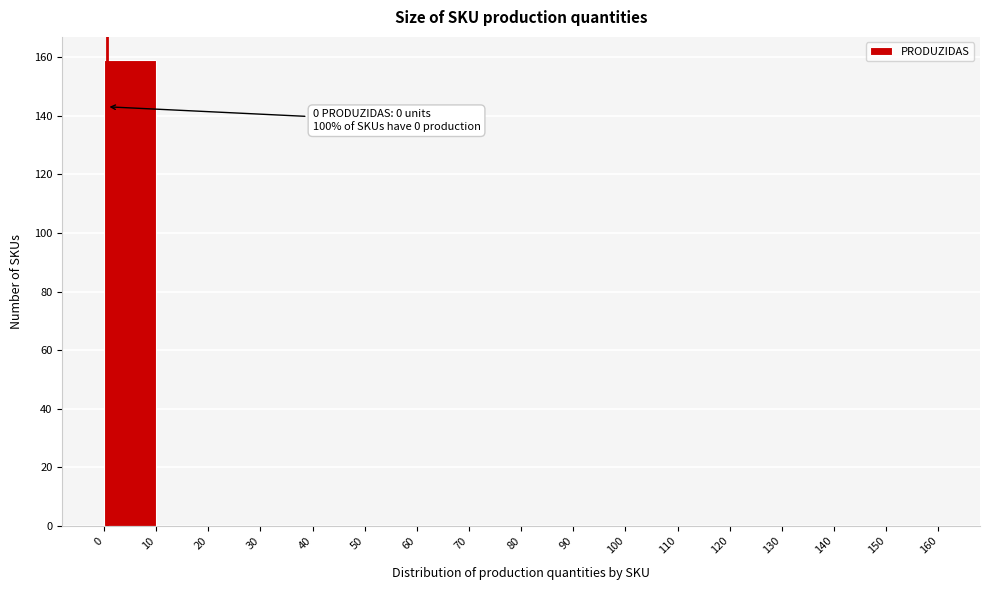

Over which range of the x-axis is the bar tallest?

0 to 10